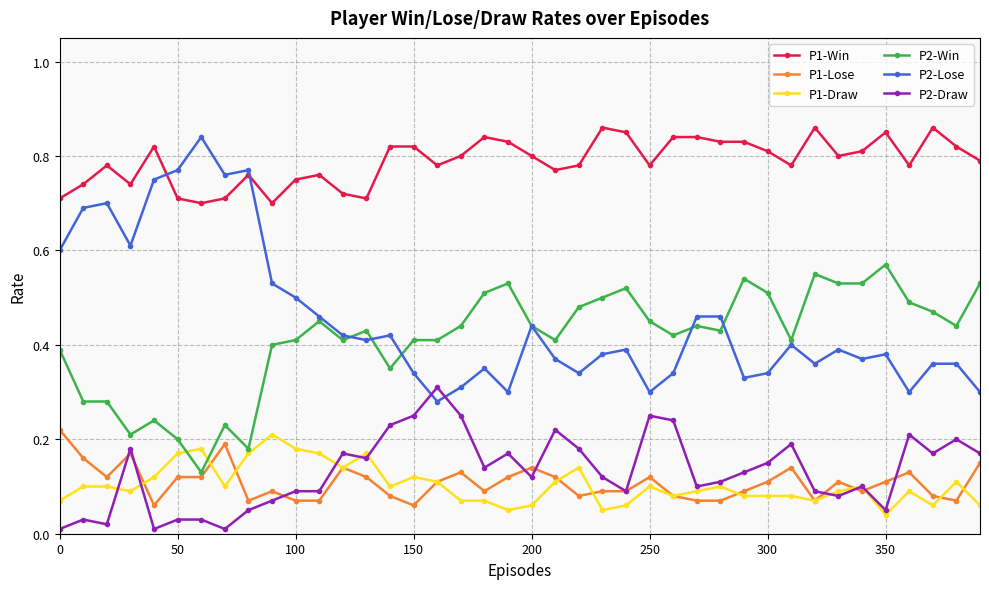

How many P2-Win values are between 0 and 1?

40